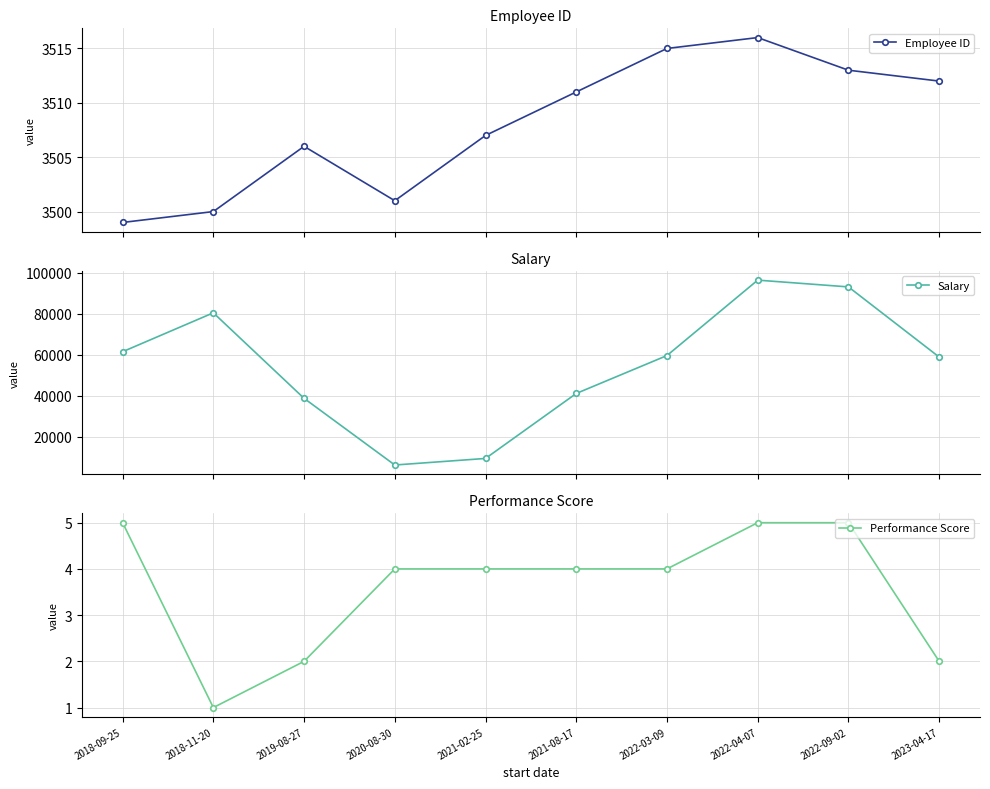

Reading left to right, transcribe all the data shown in this chart.

Employee ID: 3499	3500	3506	3501	3507	3511	3515	3516	3513	3512
Salary: 61457	80424	38740	6240	9437	41111	59593	96350	93051	58860
Performance Score: 5	1	2	4	4	4	4	5	5	2